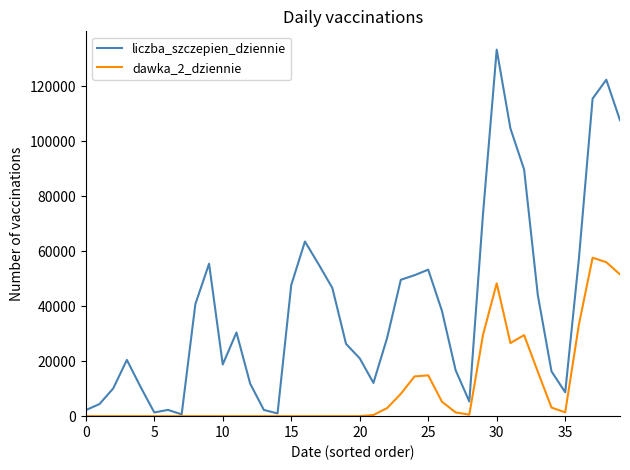

Which series has the widest spread of values?

liczba_szczepien_dziennie